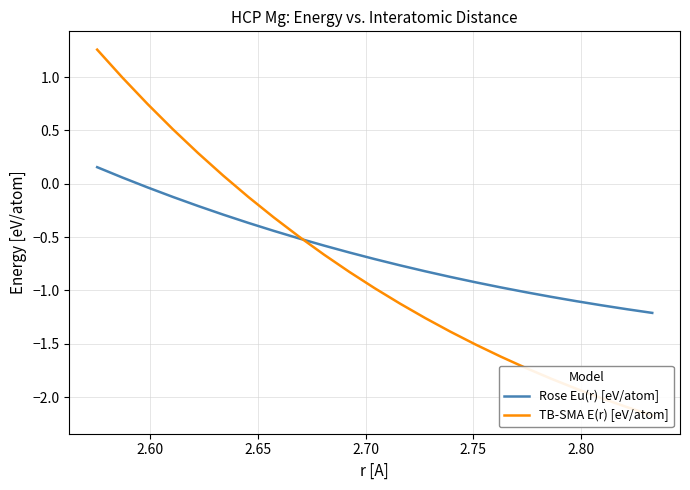

Which series has the largest total across all categories?

Rose Eu(r) [eV/atom]